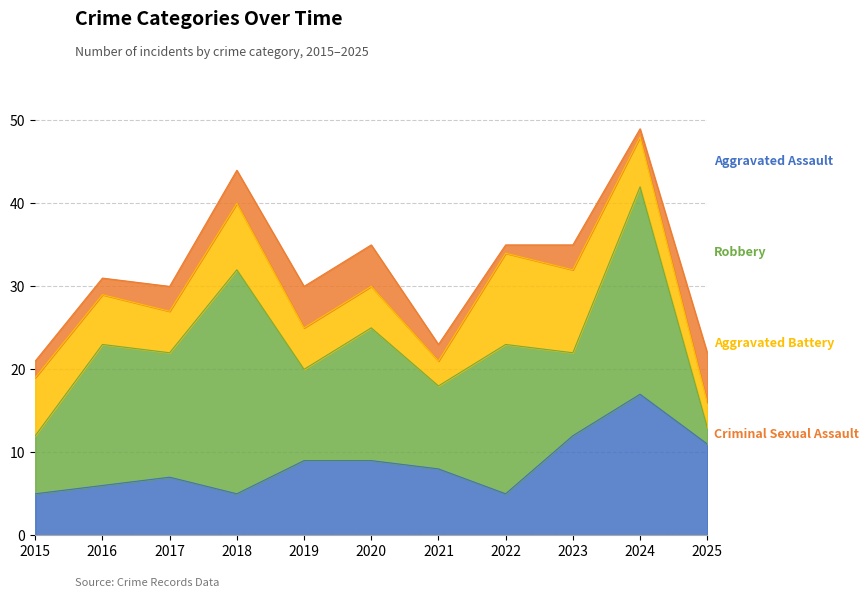

At how many categories does at least one series exceed 15?

5